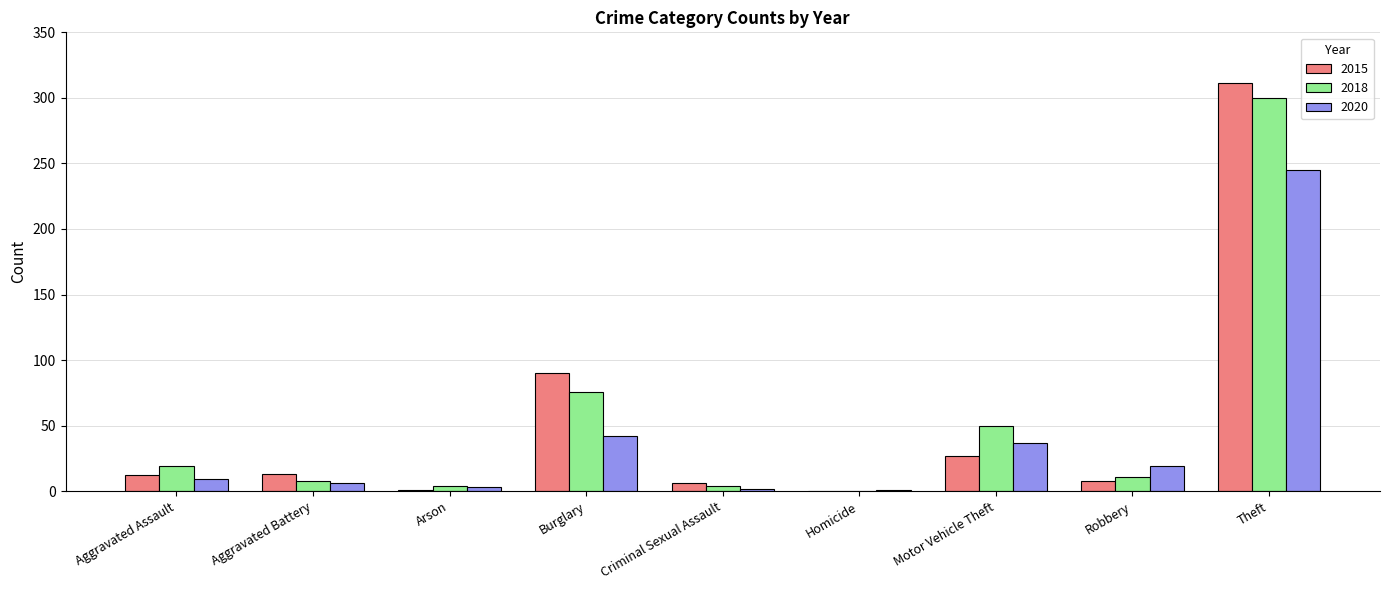

At which label is 2018 closest to 150?

Burglary